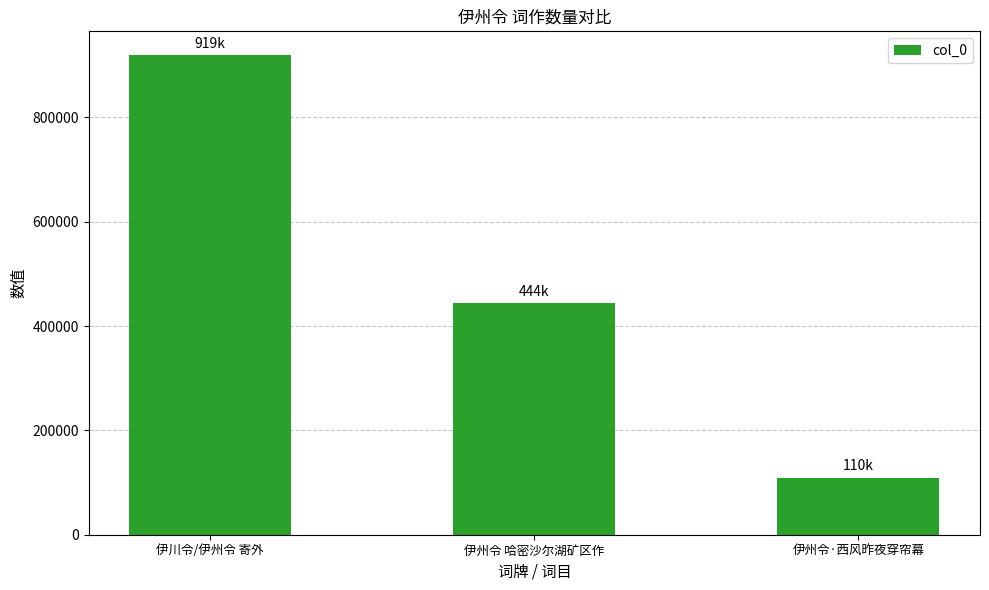

Reading left to right, transcribe all the data shown in this chart.

伊川令/伊州令 寄外=919108	伊州令 哈密沙尔湖矿区作=443680	伊州令·西风昨夜穿帘幕=109682